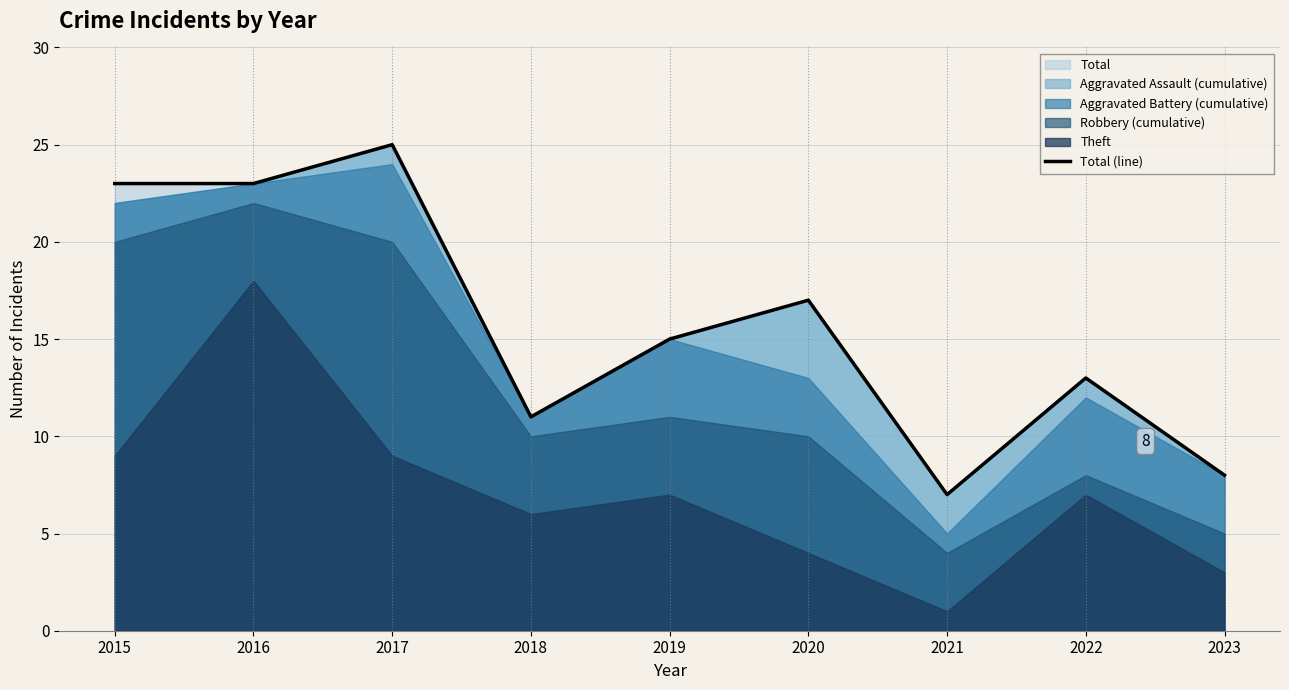

What is the smallest value displayed?

7